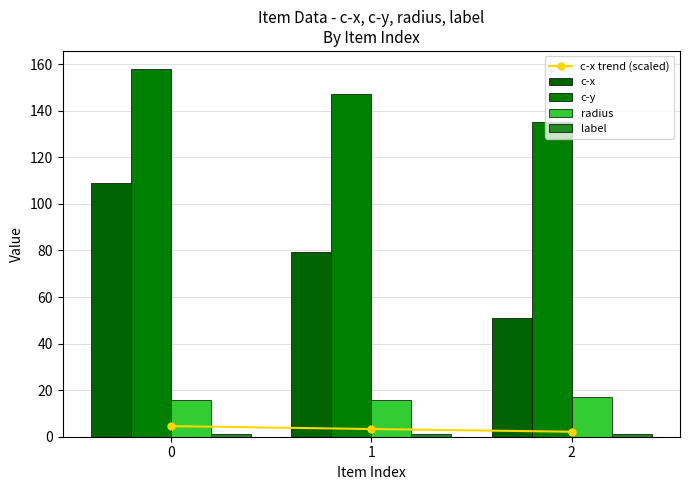

Reading left to right, list all the values displayed in this chart.

c-x trend (scaled): 0=4.6	1=3.3	2=2.1
c-x: 0=108.9	1=79.2	2=51.1
c-y: 0=157.8	1=147.2	2=135.3
radius: 0=15.6	1=15.6	2=17.0
label: 0=1.0	1=1.0	2=1.0